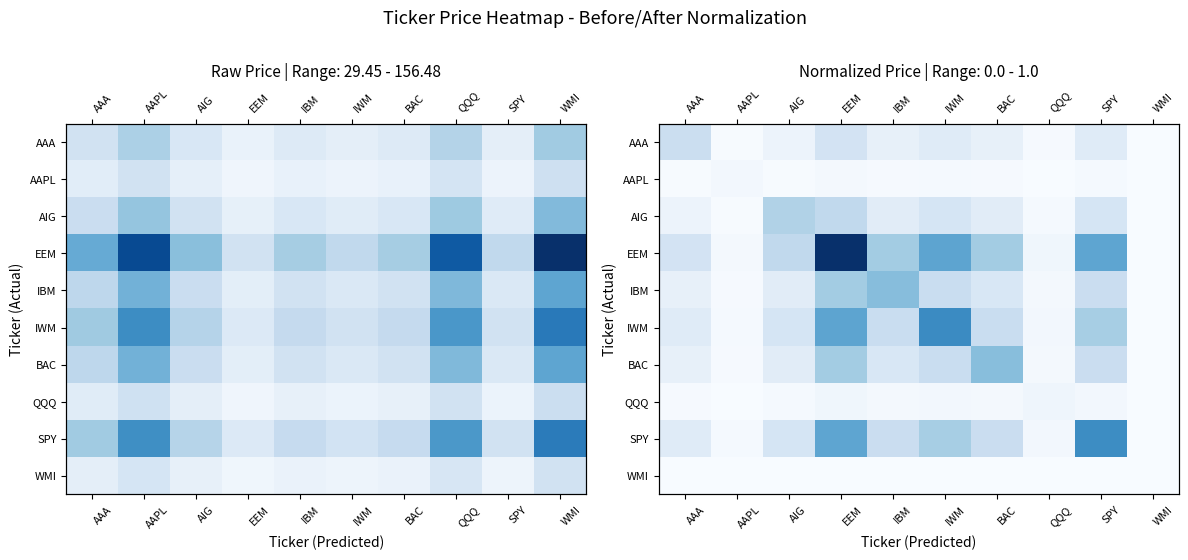

Is it true that EEM equals 0.4 at IBM?

True